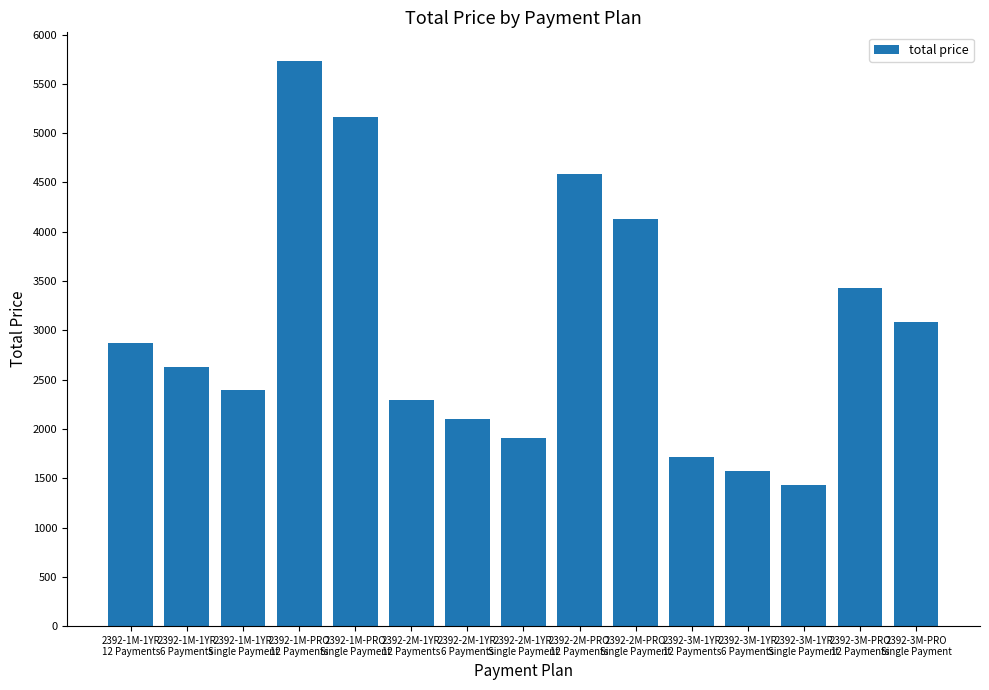

The chart shows a value of 2101 at 2392-2M-1YR
6 Payments. True or false?

True